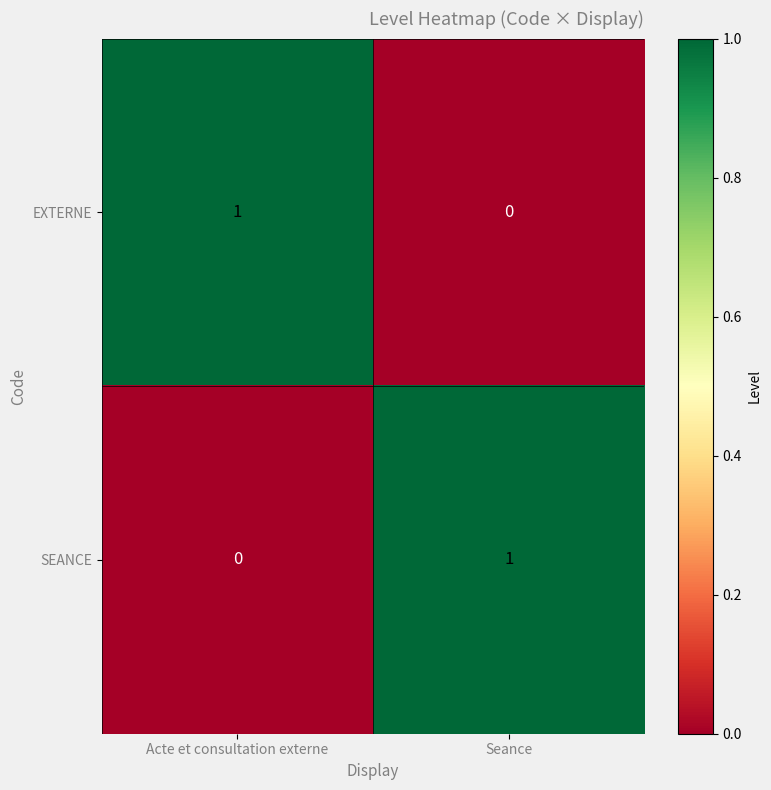

Rank the series at Acte et consultation externe from lowest to highest value.

SEANCE, EXTERNE